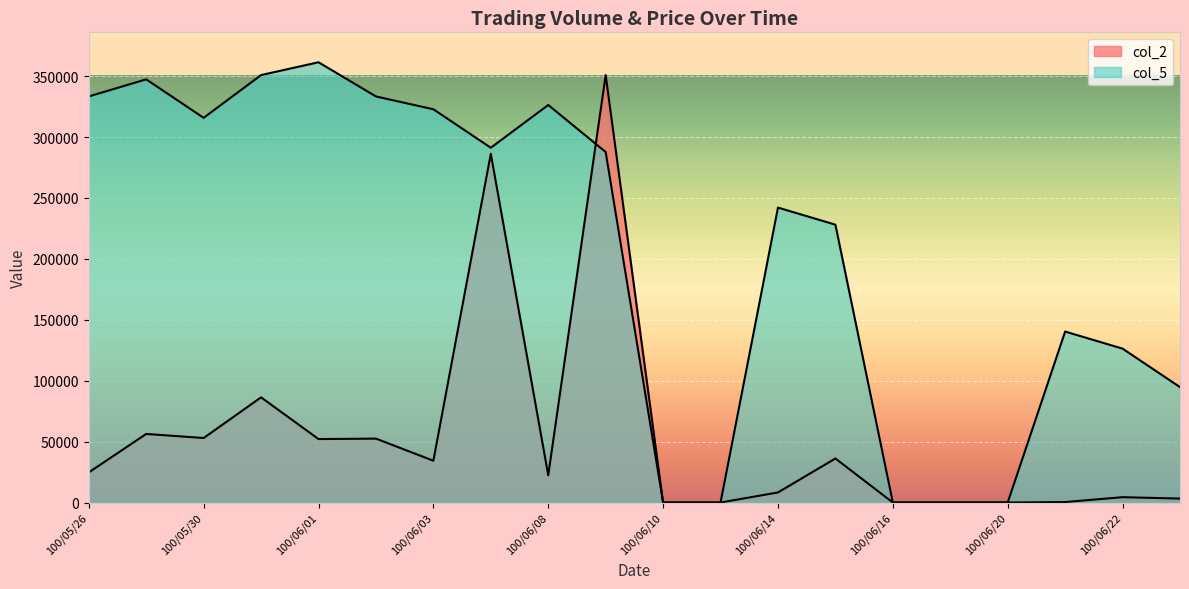

Which series has the largest total across all categories?

col_5